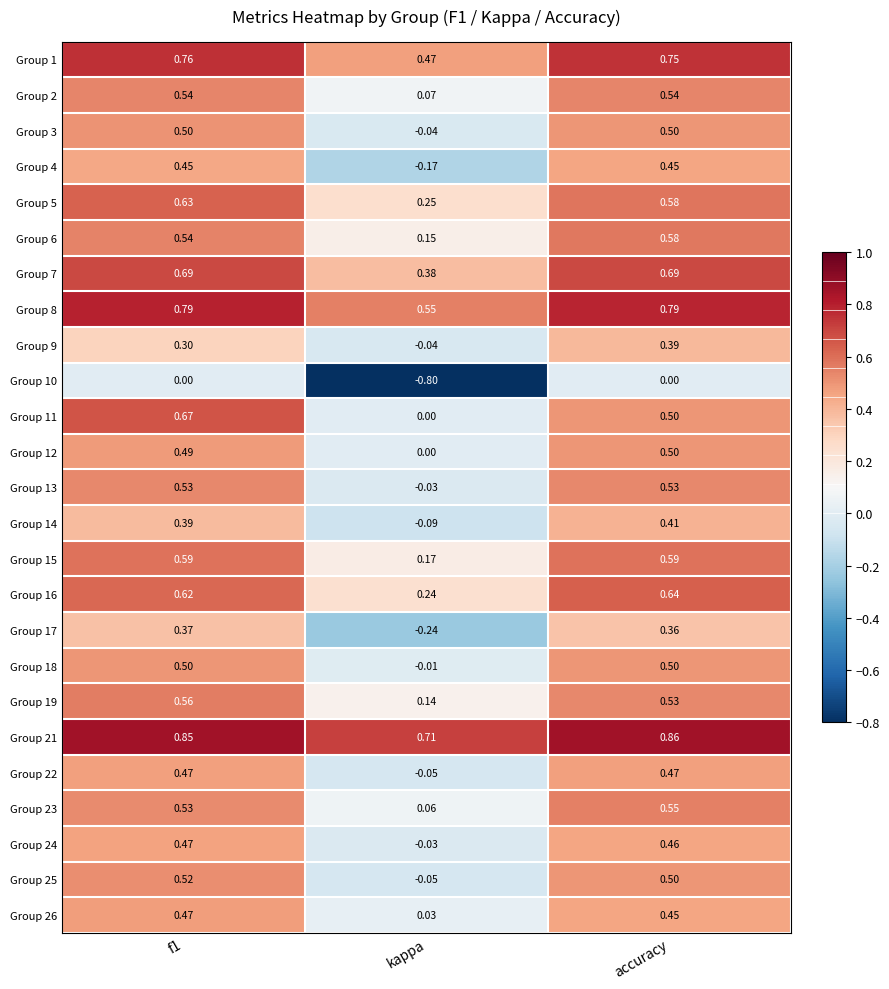

Which category has the highest value in the Group 16 series?

accuracy